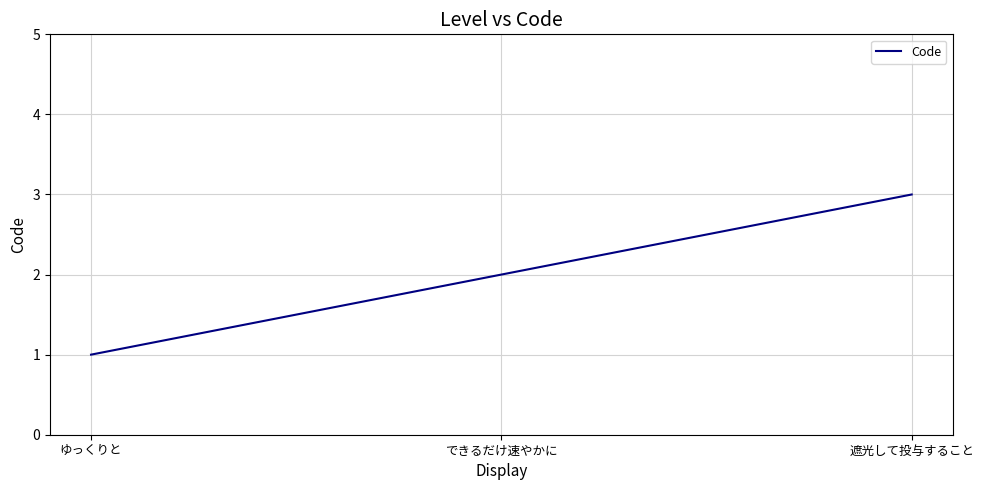

What is the sum of the values at できるだけ速やかに and 遮光して投与すること?

5